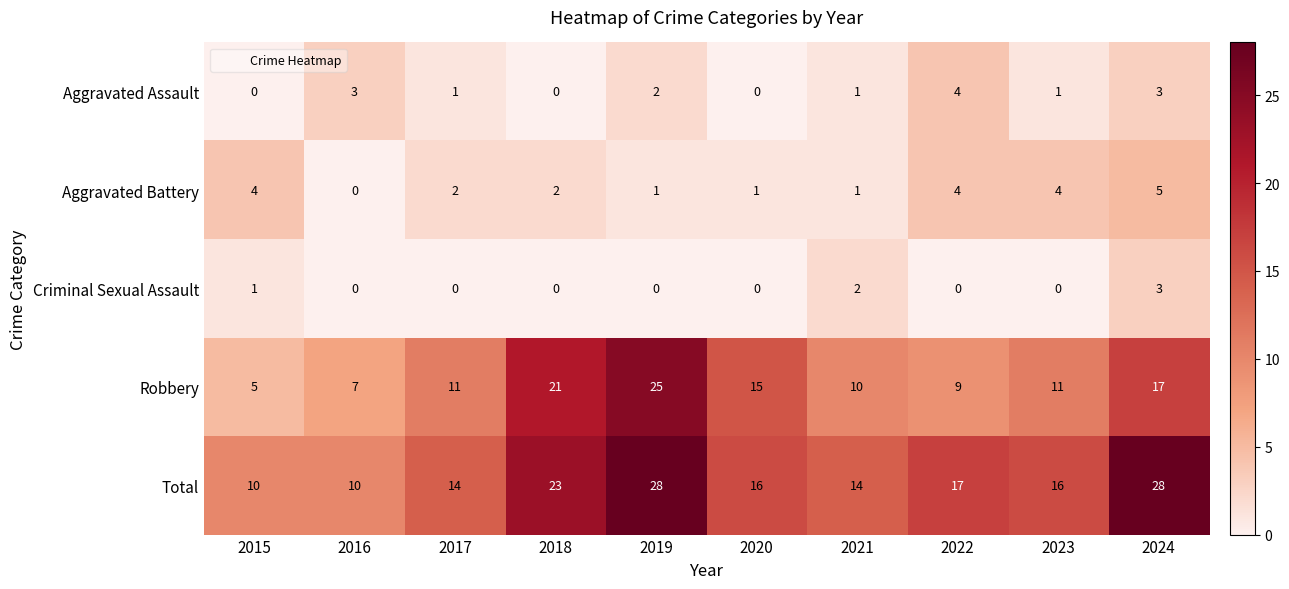

What is the difference between the second highest and minimum values in the Robbery series?

16